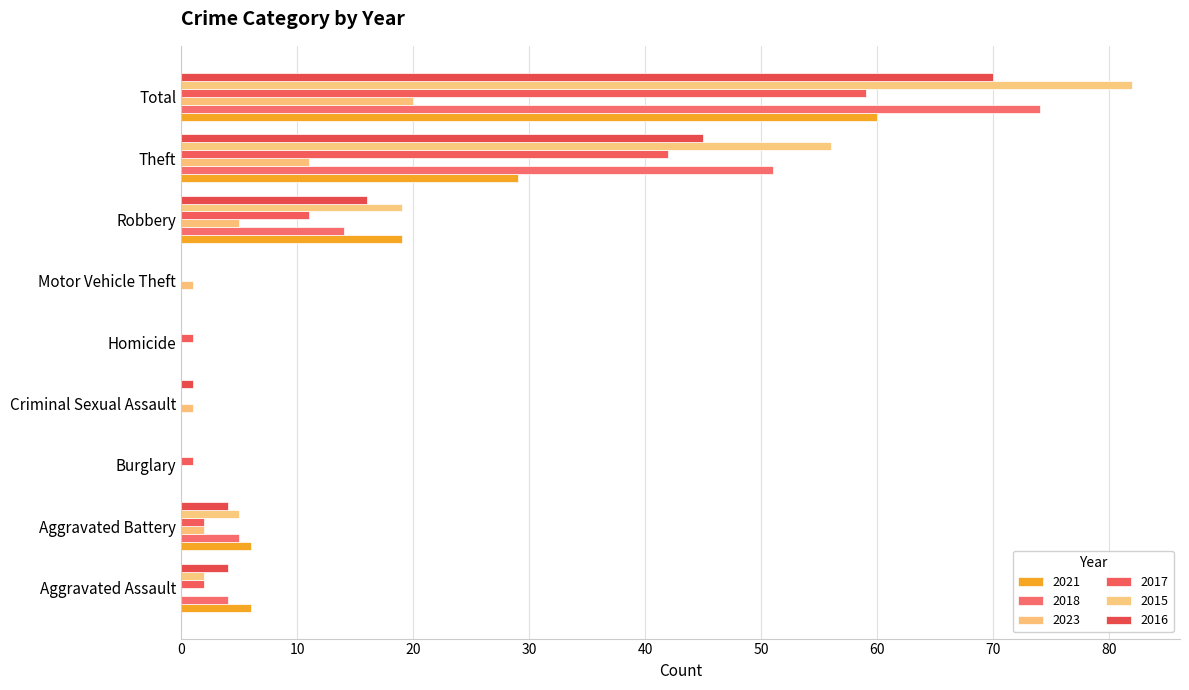

What position from the right is Homicide?

5